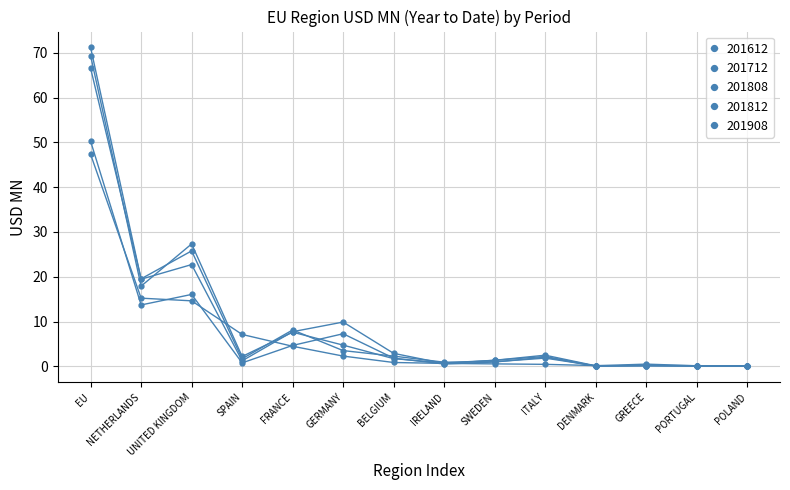

What is the label of the 2nd point from the left?

NETHERLANDS